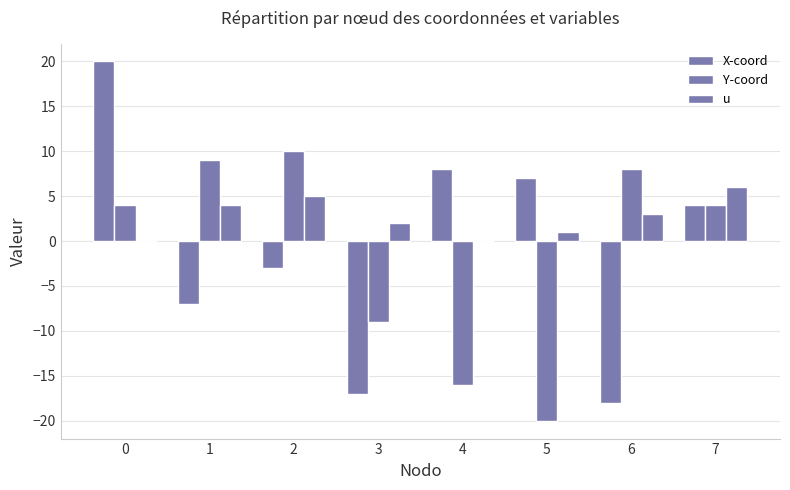

Does the chart contain stacked bars?

No